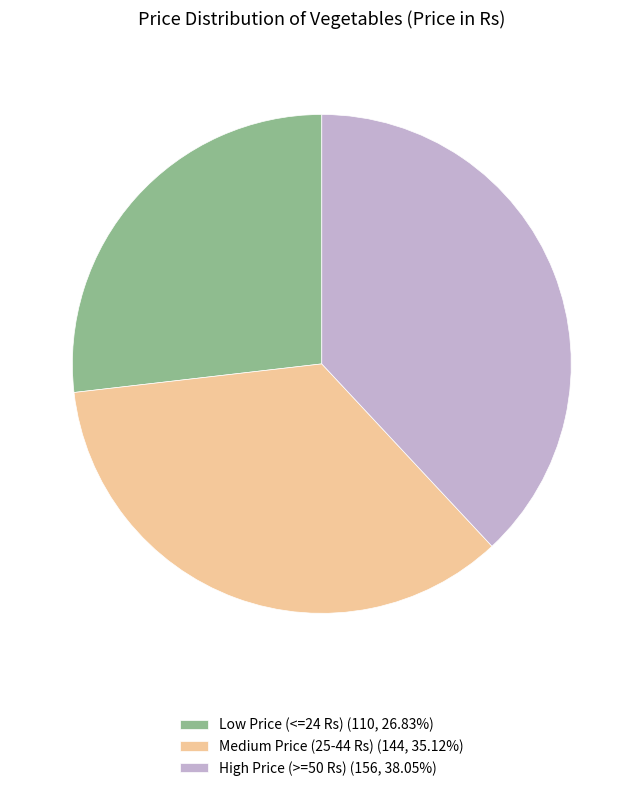

What is the ratio of the value at Medium Price (25-44 Rs) (144, 35.12%) to the value at High Price (>=50 Rs) (156, 38.05%)?

0.9